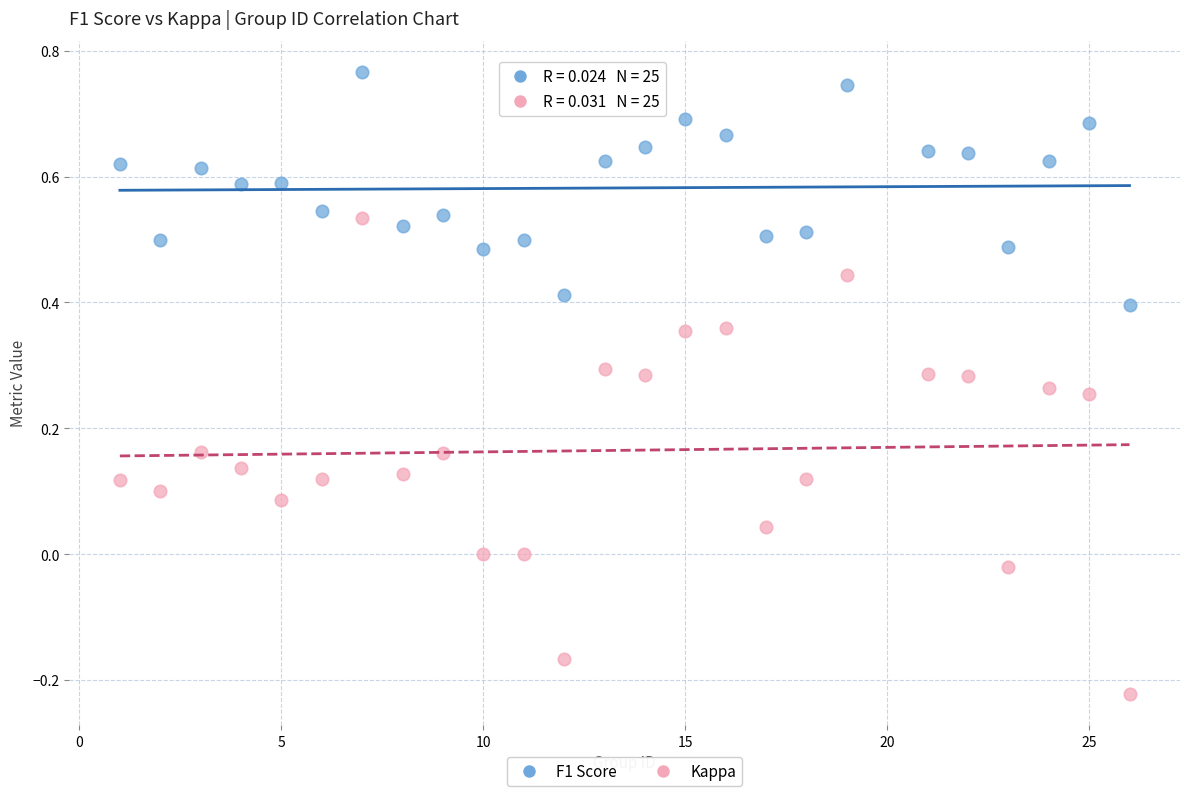

Which series contains the lowest Y value?

Kappa